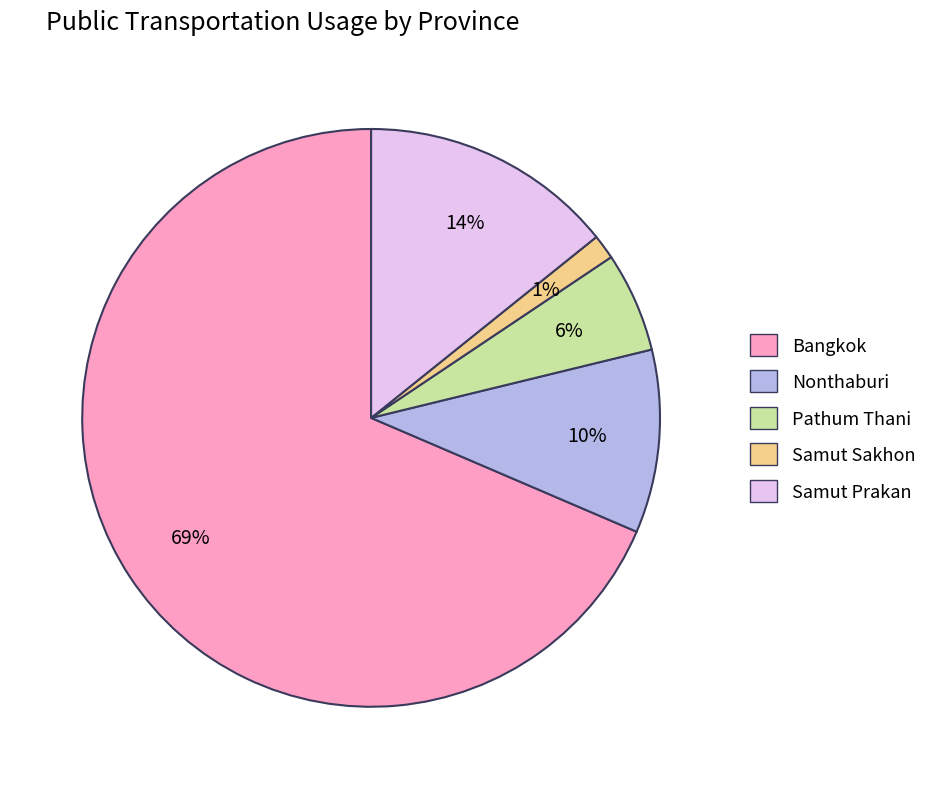

How many segments does this pie chart have?

5